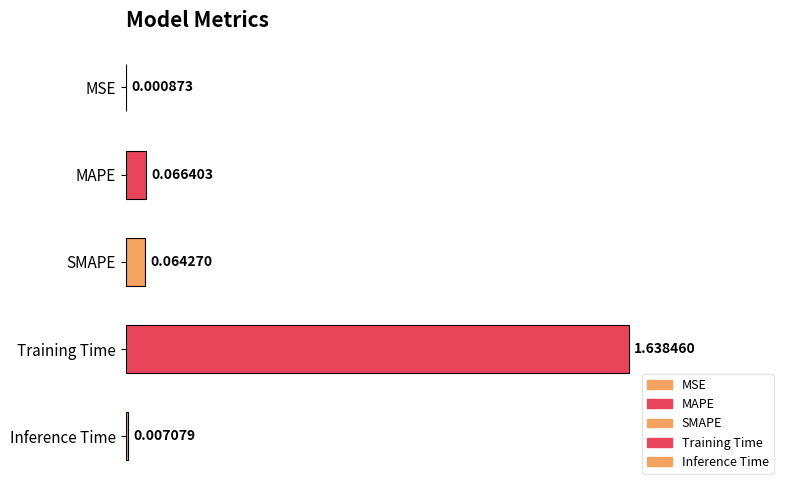

Is it true that the value at Training Time is 2.3?

False